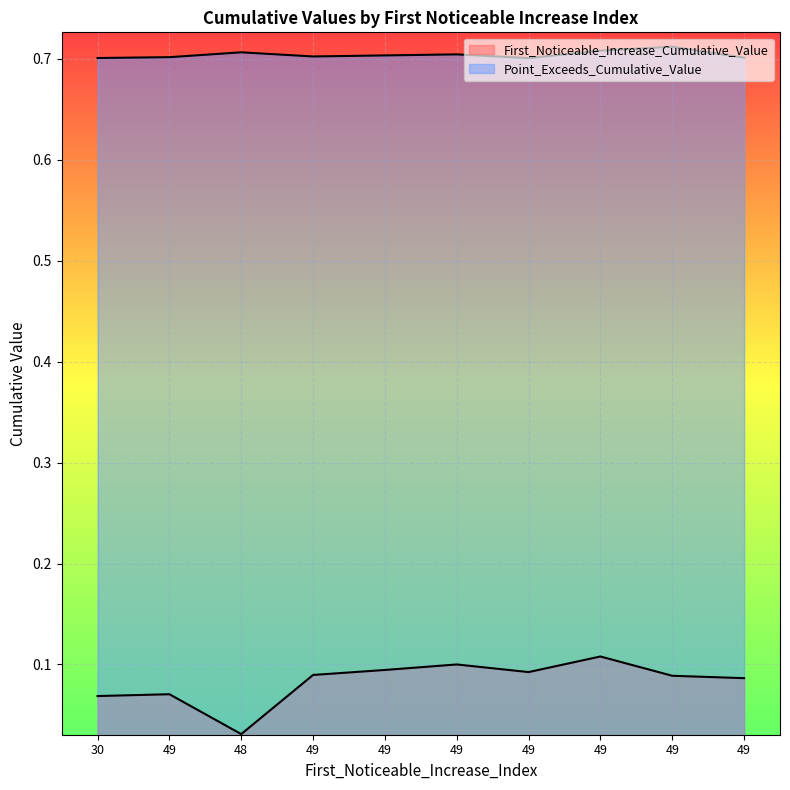

True or false: First_Noticeable_Increase_Cumulative_Value and Point_Exceeds_Cumulative_Value intersect in this chart.

False